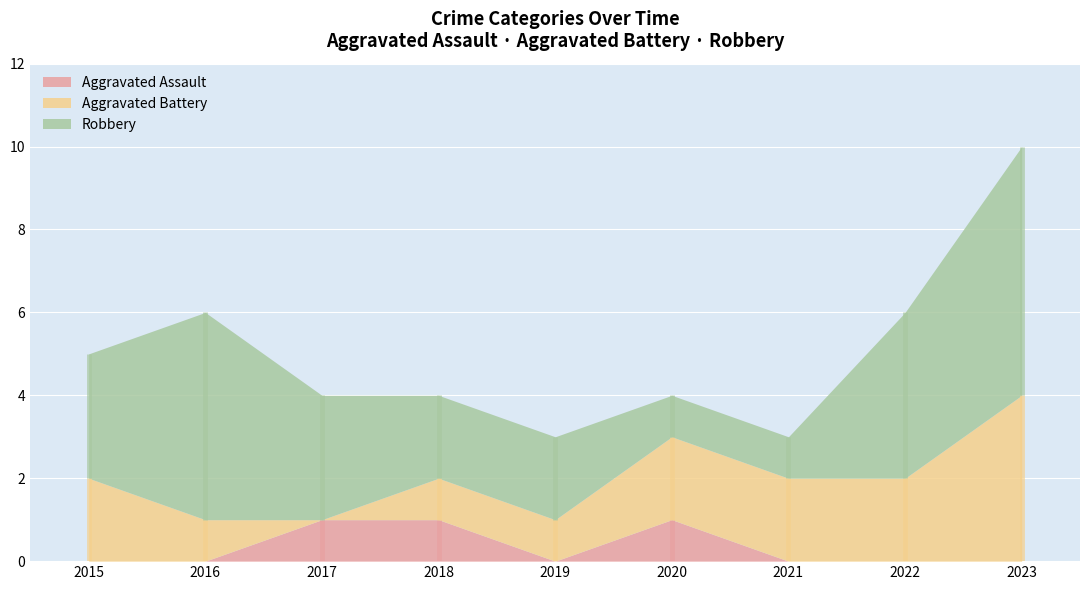

True or false: Robbery and Aggravated Assault intersect in this chart.

False